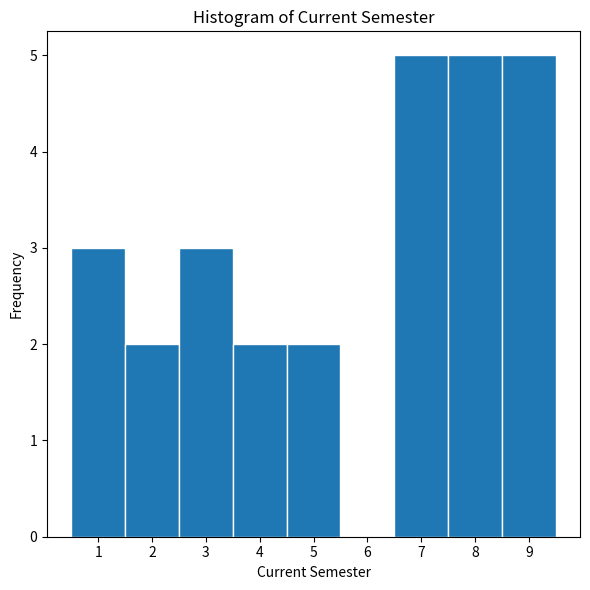

Reading left to right, list every bar in this chart as the range it spans on the x-axis followed by its height. The values are not printed on the chart, so give them approximately, as read against the axis.

0.5 to 1.5: 3
1.5 to 2.5: 2
2.5 to 3.5: 3
3.5 to 4.5: 2
4.5 to 5.5: 2
5.5 to 6.5: 0
6.5 to 7.5: 5
7.5 to 8.5: 5
8.5 to 9.5: 5